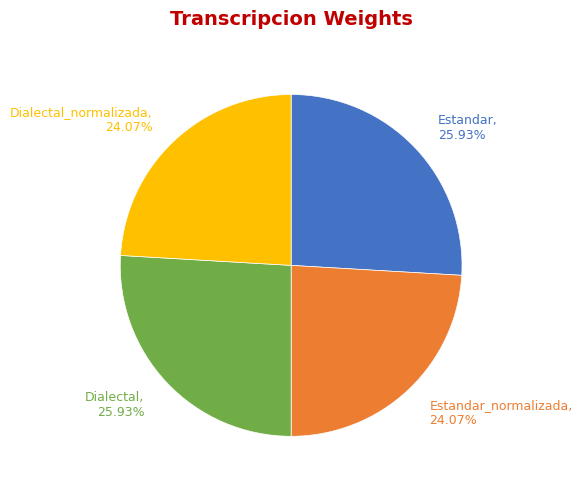

Is the sum of Dialectal_normalizada and Estandar_normalizada greater than half?

No